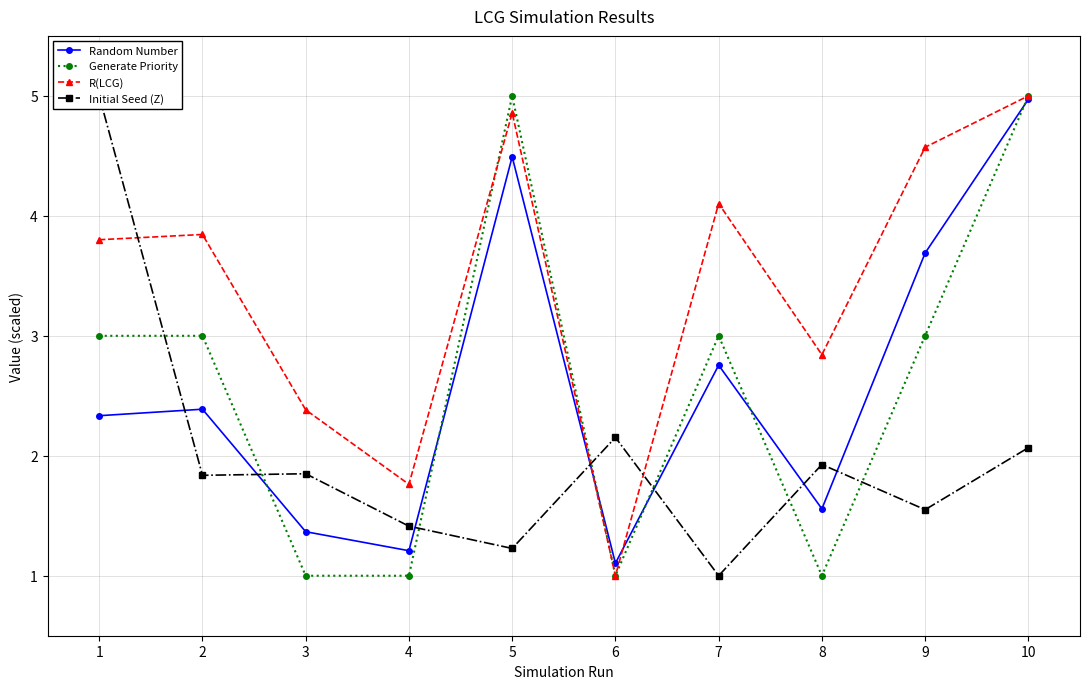

Between which two adjacent categories do Random Number and Generate Priority first intersect?

2 and 3